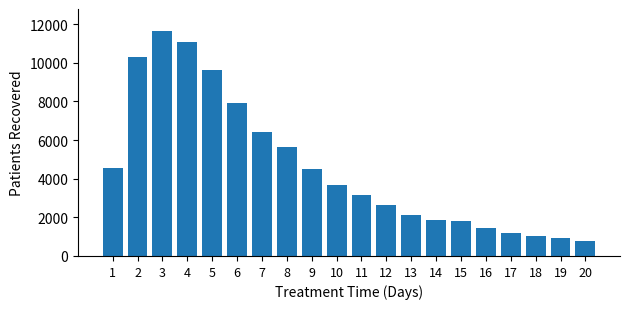

What is the change in value from 1 to 18?

-3512